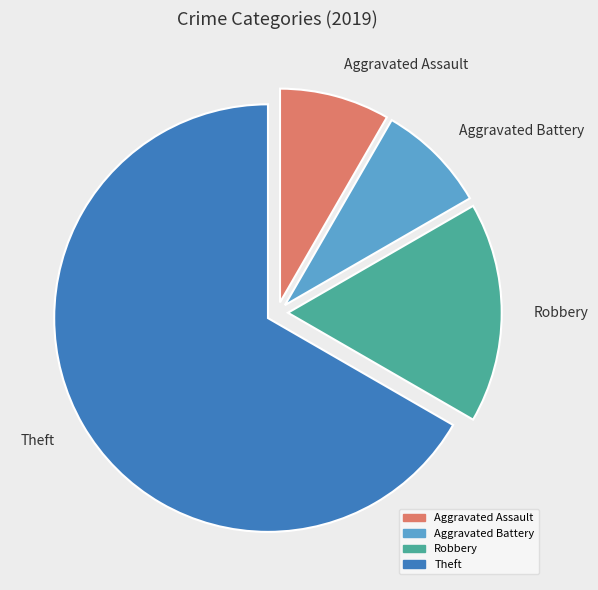

What is the ratio of the value at Aggravated Assault to the value at Robbery?

0.5